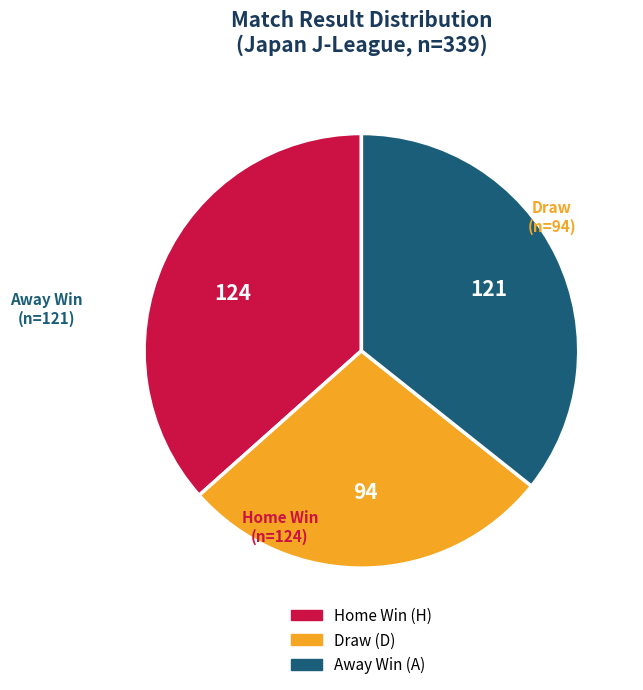

Is there a majority slice in this chart?

No